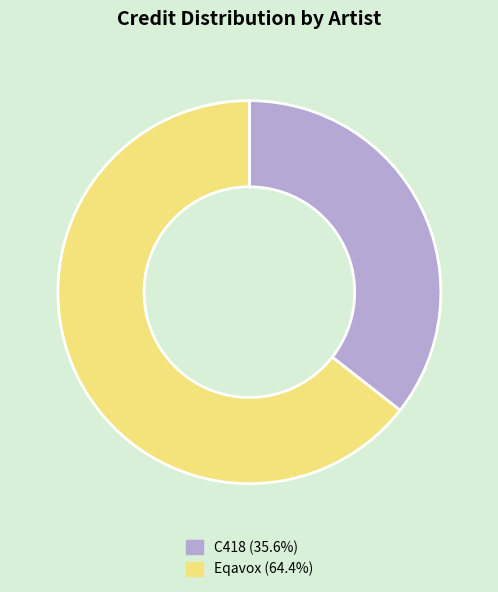

Between C418 and Eqavox, which is larger?

Eqavox